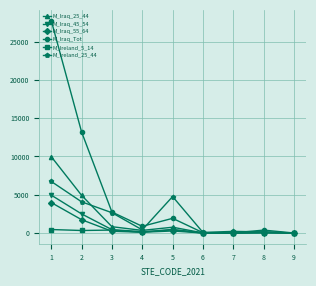

What is the average value of the M_Iraq_Tot series?

5221